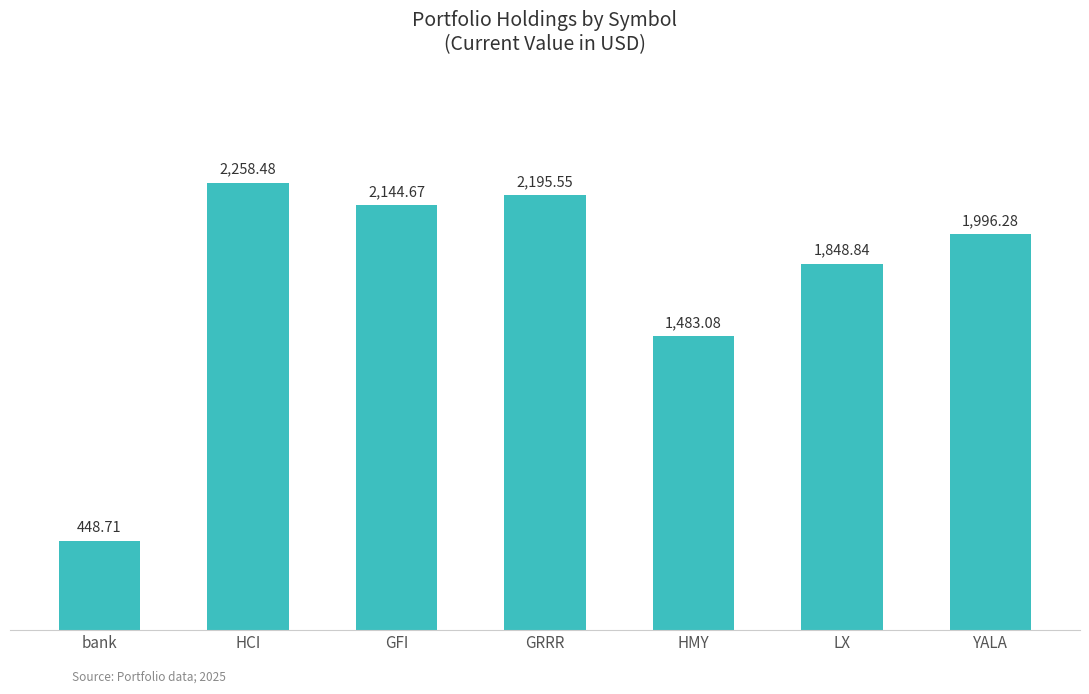

Reading left to right, transcribe all the data shown in this chart.

bank=448.7	HCI=2258.5	GFI=2144.7	GRRR=2195.6	HMY=1483.1	LX=1848.8	YALA=1996.3